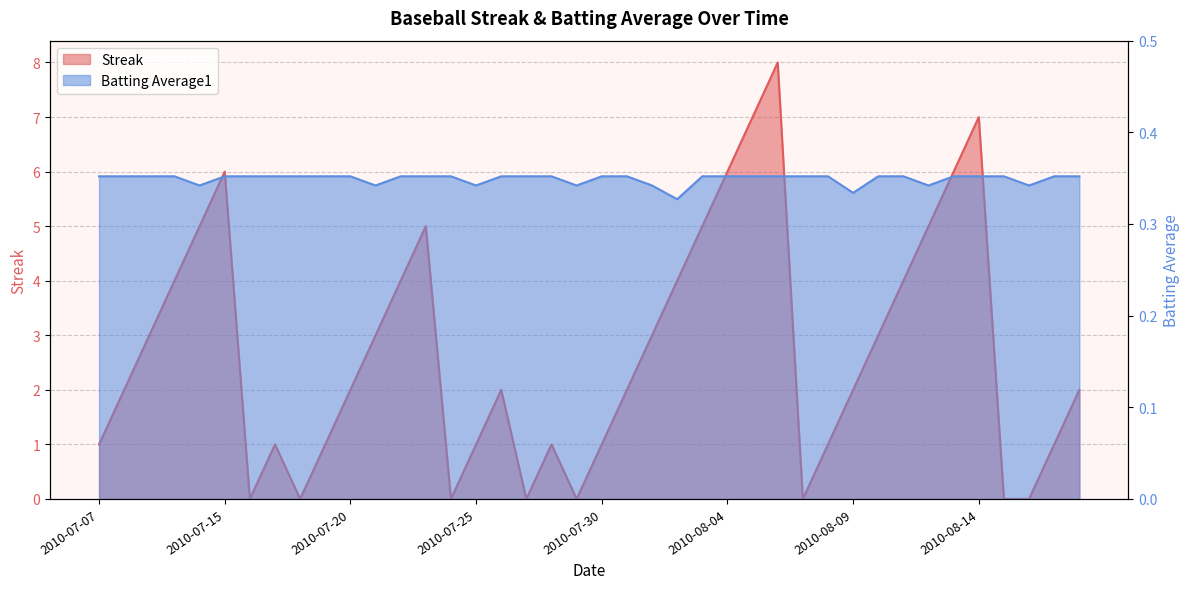

Reading right to left, extract all data points from this chart.

Streak: 2.0	1.0	0.0	0.0	7.0	6.0	5.0	4.0	3.0	2.0	1.0	0.0	8.0	7.0	6.0	5.0	4.0	3.0	2.0	1.0	0.0	1.0	0.0	2.0	1.0	0.0	5.0	4.0	3.0	2.0	1.0	0.0	1.0	0.0	6.0	5.0	4.0	3.0	2.0	1.0
Batting Average1: 0.4	0.4	0.3	0.4	0.4	0.4	0.3	0.4	0.4	0.3	0.4	0.4	0.4	0.4	0.4	0.4	0.3	0.3	0.4	0.4	0.3	0.4	0.4	0.4	0.3	0.4	0.4	0.4	0.3	0.4	0.4	0.4	0.4	0.4	0.4	0.3	0.4	0.4	0.4	0.4